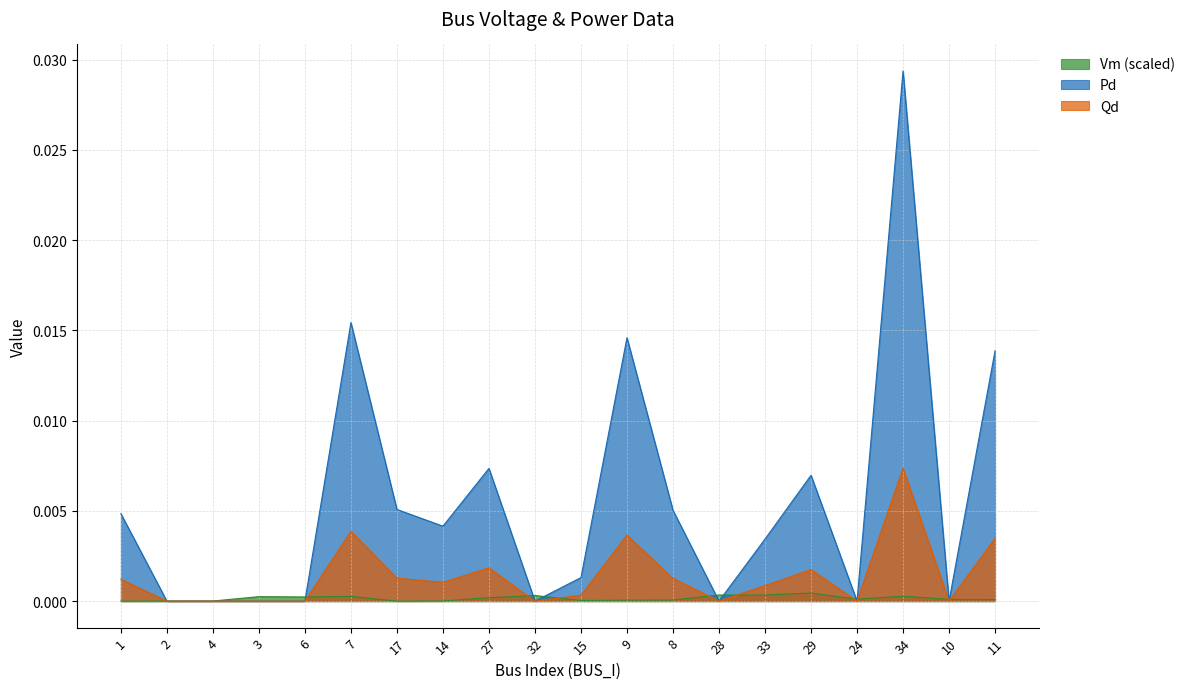

Which series has the widest spread of values?

Pd